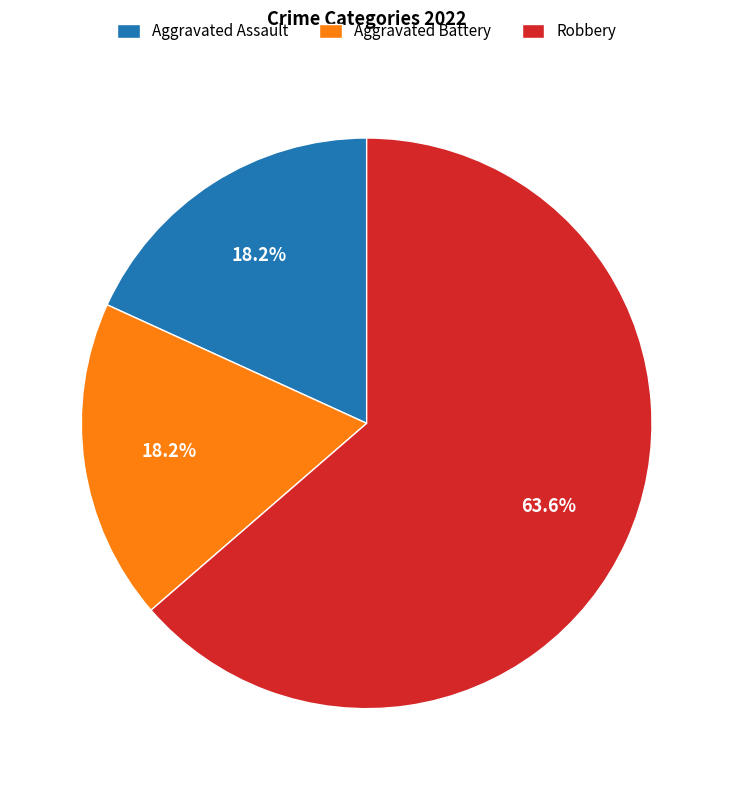

What percentage is the Aggravated Battery slice, to the nearest percent?

18%